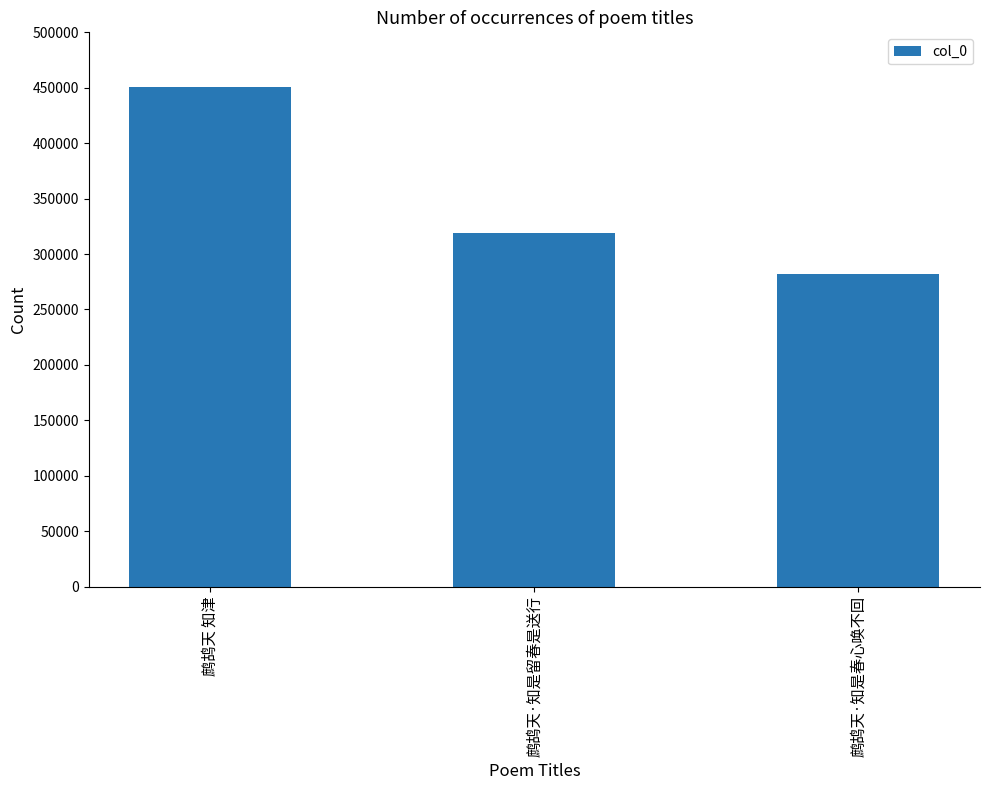

Count the values in the range 281975 to 450893.

3